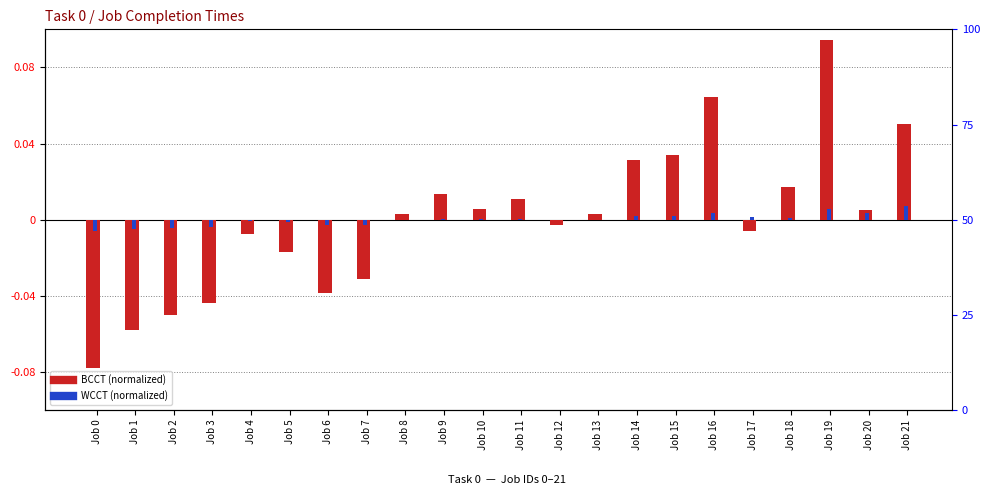

Reading left to right, transcribe all the data shown in this chart.

BCCT: Job 0=-2.0	Job 1=-1.4	Job 2=-1.3	Job 3=-1.1	Job 4=-0.2	Job 5=-0.4	Job 6=-1.0	Job 7=-0.8	Job 8=0.1	Job 9=0.3	Job 10=0.1	Job 11=0.3	Job 12=-0.1	Job 13=0.1	Job 14=0.8	Job 15=0.8	Job 16=1.6	Job 17=-0.2	Job 18=0.4	Job 19=2.4	Job 20=0.1	Job 21=1.3
WCCT: Job 0=-0.1	Job 1=-0.1	Job 2=-0.1	Job 3=-0.1	Job 4=-0.0	Job 5=-0.0	Job 6=-0.1	Job 7=-0.1	Job 8=-0.0	Job 9=0.0	Job 10=0.0	Job 11=0.0	Job 12=-0.0	Job 13=-0.0	Job 14=0.0	Job 15=0.0	Job 16=0.1	Job 17=0.0	Job 18=0.0	Job 19=0.1	Job 20=0.1	Job 21=0.2